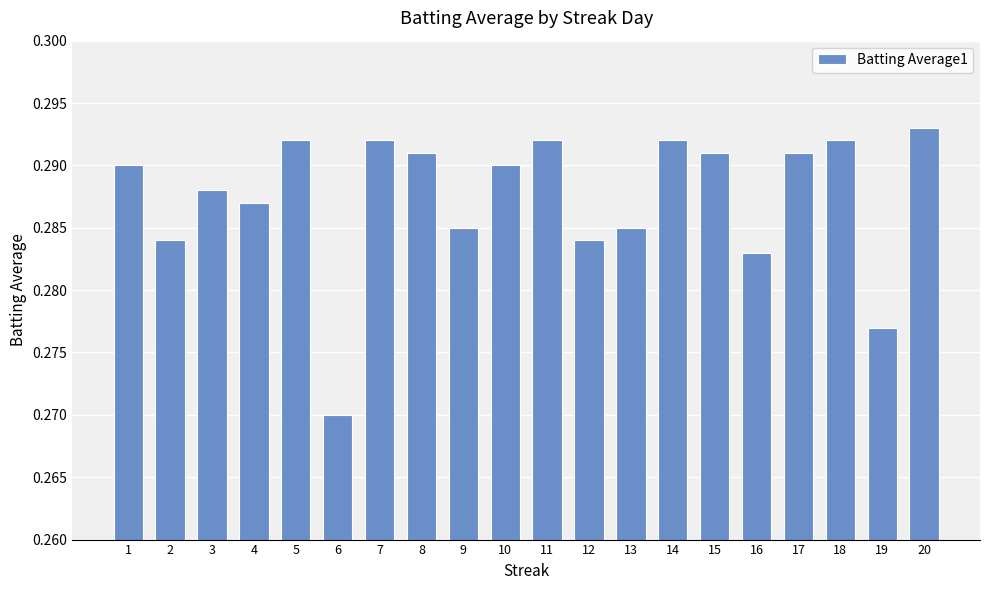

Is it true that the value at 13 is 0.5?

False